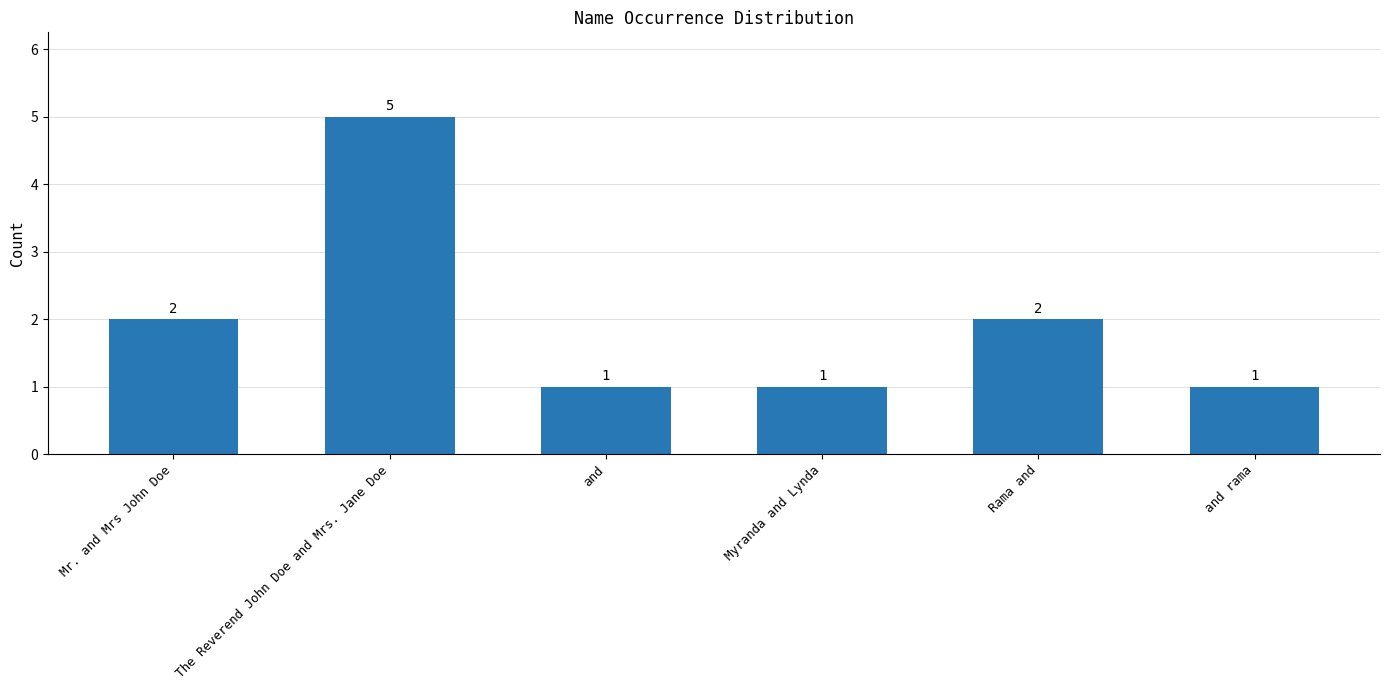

How many series are shown in this chart?

1